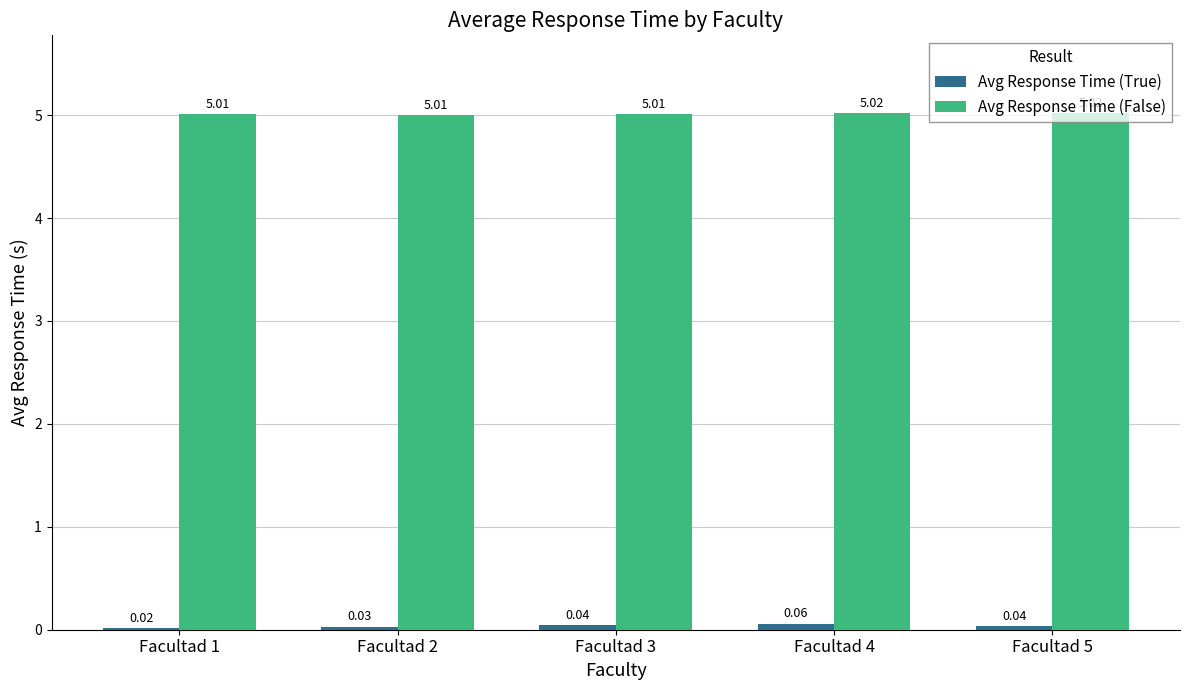

Count the Avg Response Time (False) values in the range 5 to 6.

5